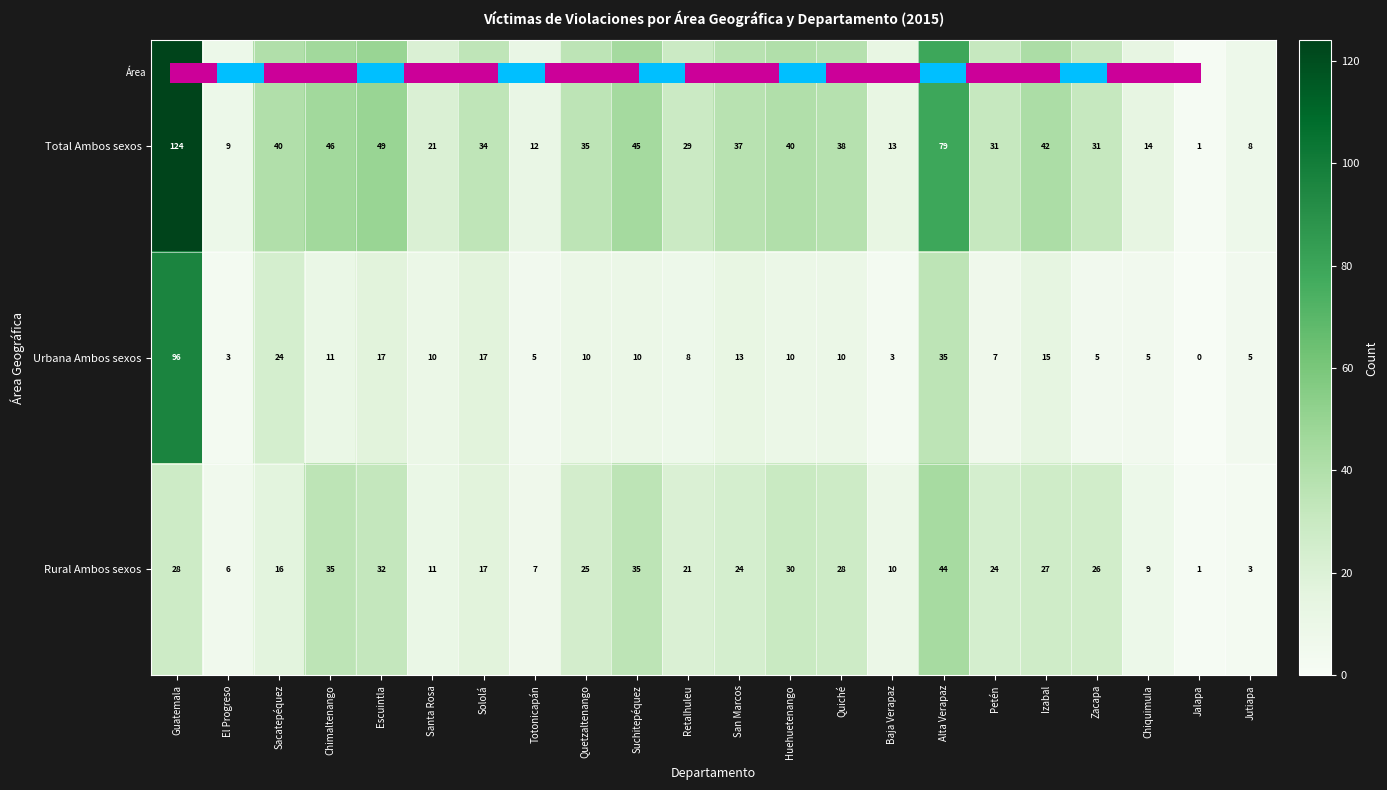

Rank the series by their average value, from lowest to highest.

Urbana Ambos sexos, Rural Ambos sexos, Total Ambos sexos